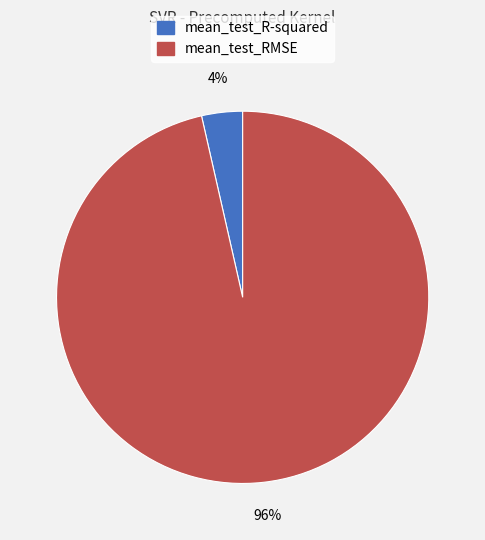

True or false: mean_test_RMSE accounts for 96% of the total.

True